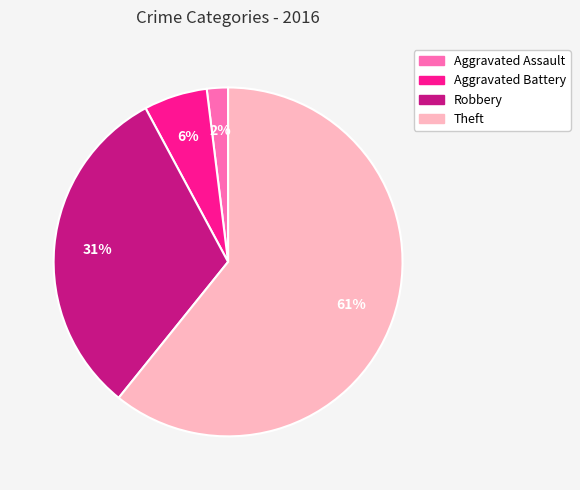

How many segments does this pie chart have?

4